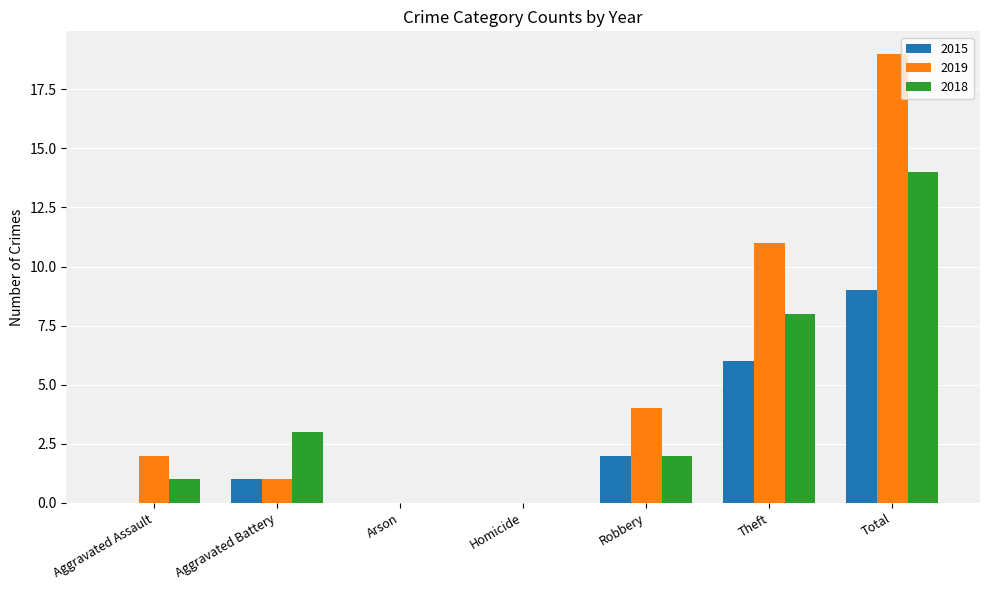

True or false: 2018 has a value of 1 at Aggravated Assault.

True